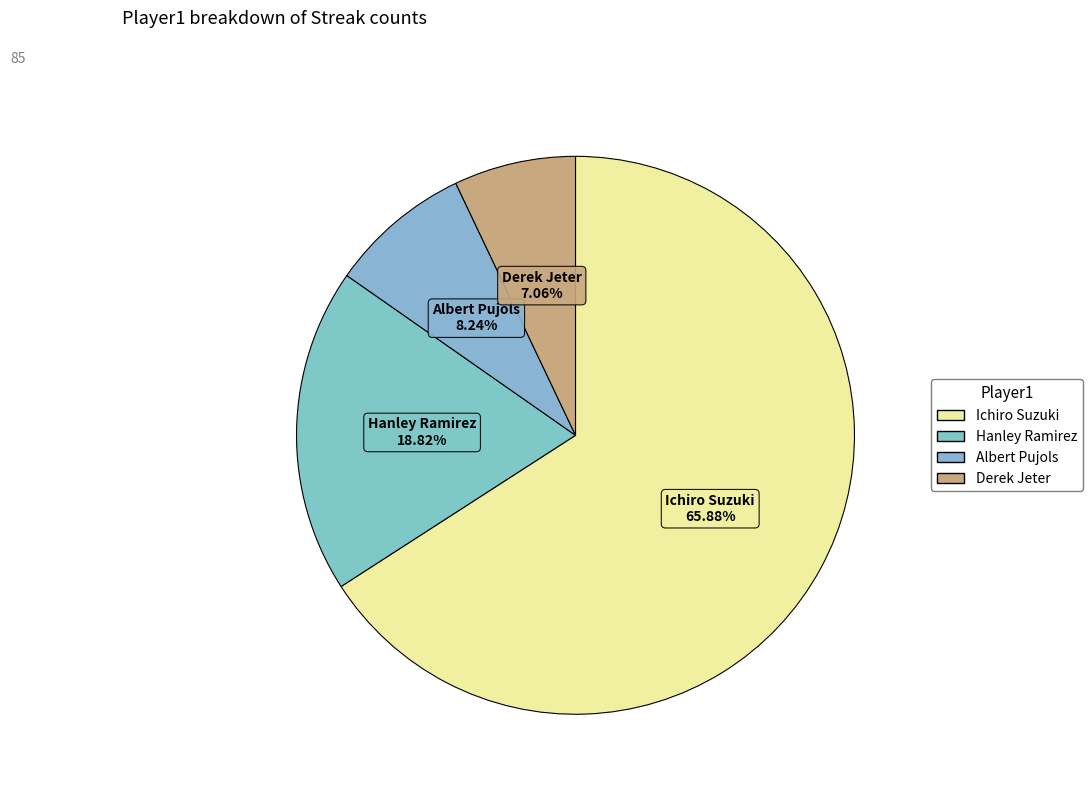

Does Ichiro Suzuki account for over 50% of the chart?

Yes